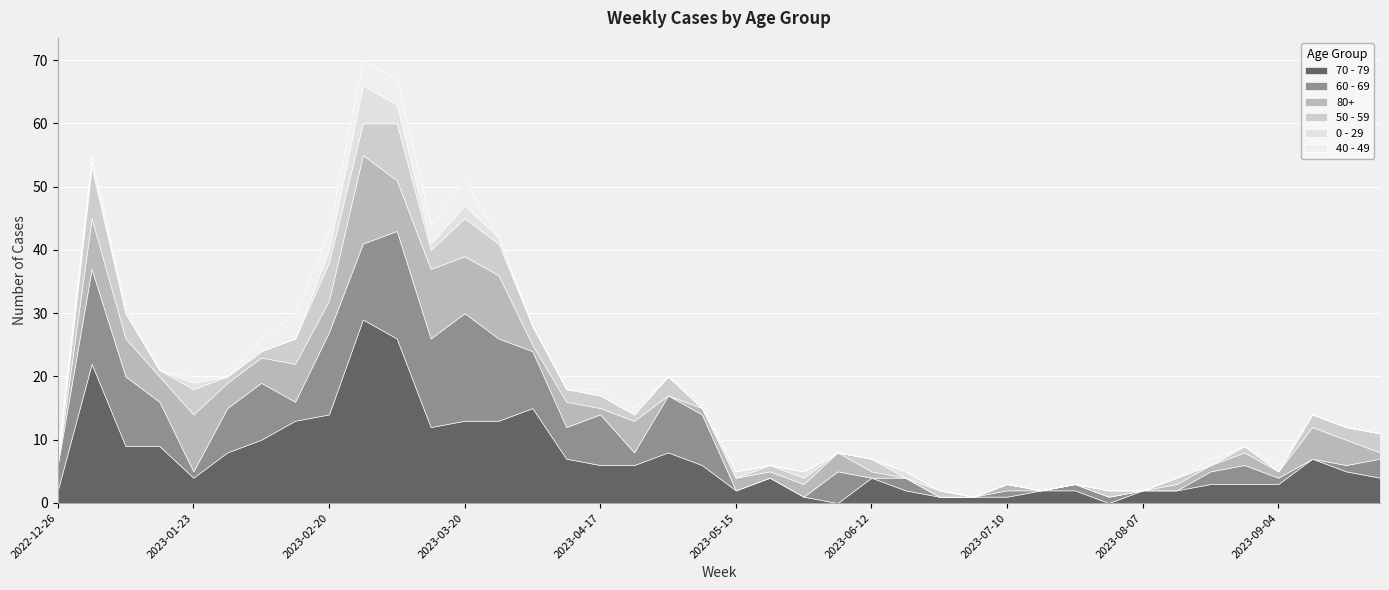

What is the approximate value of 60 - 69 at 2022-12-26?

4